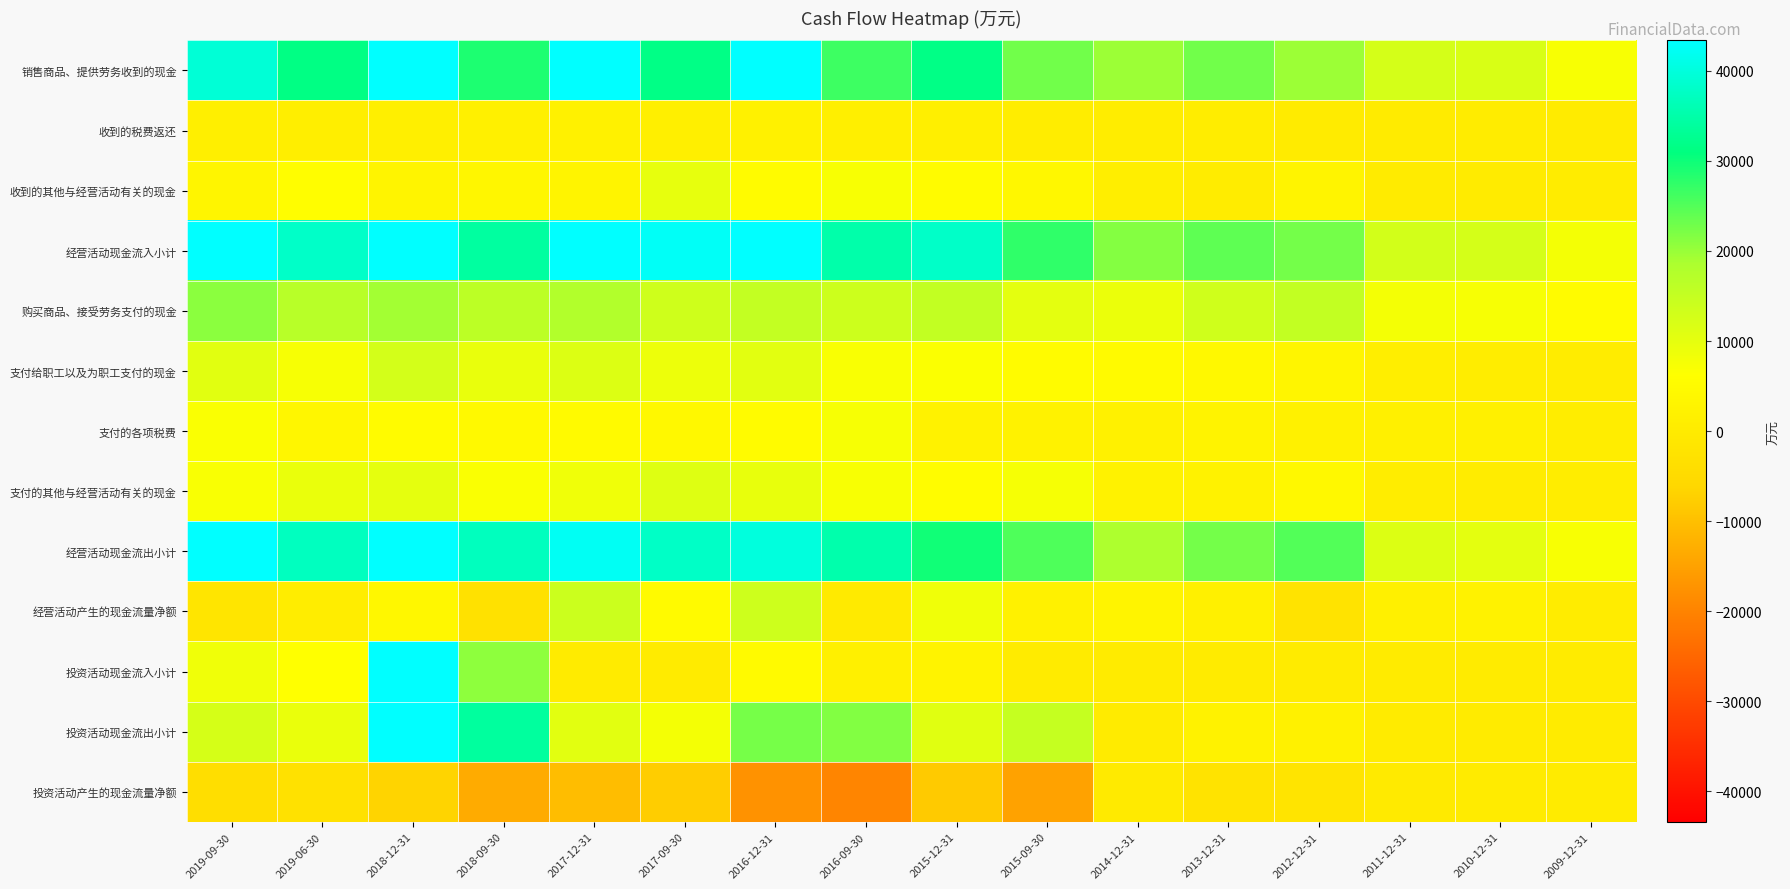

Reading left to right, list all the values displayed in this chart.

销售商品、提供劳务收到的现金: 2019-09-30=39332	2019-06-30=31375	2018-12-31=46598	2018-09-30=28863	2017-12-31=51545	2017-09-30=31625	2016-12-31=46756	2016-09-30=26489	2015-12-31=31564	2015-09-30=22726	2014-12-31=19705	2013-12-31=22781	2012-12-31=19726	2011-12-31=12617	2010-12-31=11907	2009-12-31=7269
收到的税费返还: 2019-09-30=1385	2019-06-30=887	2018-12-31=1425	2018-09-30=1697	2017-12-31=2077	2017-09-30=1251	2016-12-31=1946	2016-09-30=1520	2015-12-31=1479	2015-09-30=808	2014-12-31=685	2013-12-31=802	2012-12-31=185	2011-12-31=185	2010-12-31=562	2009-12-31=93
收到的其他与经营活动有关的现金: 2019-09-30=3059	2019-06-30=5738	2018-12-31=2805	2018-09-30=3589	2017-12-31=2774	2017-09-30=9756	2016-12-31=5068	2016-09-30=7192	2015-12-31=5009	2015-09-30=3959	2014-12-31=1027	2013-12-31=639	2012-12-31=2748	2011-12-31=214	2010-12-31=195	2009-12-31=430
经营活动现金流入小计: 2019-09-30=43777	2019-06-30=38000	2018-12-31=50828	2018-09-30=34150	2017-12-31=56396	2017-09-30=42632	2016-12-31=53770	2016-09-30=35201	2015-12-31=38052	2015-09-30=27493	2014-12-31=21417	2013-12-31=24222	2012-12-31=22659	2011-12-31=13016	2010-12-31=12664	2009-12-31=7793
购买商品、接受劳务支付的现金: 2019-09-30=20926	2019-06-30=16938	2018-12-31=19197	2018-09-30=16246	2017-12-31=17769	2017-09-30=13417	2016-12-31=15231	2016-09-30=13853	2015-12-31=15347	2015-09-30=10227	2014-12-31=9012	2013-12-31=13291	2012-12-31=15309	2011-12-31=7766	2010-12-31=7308	2009-12-31=5141
支付给职工以及为职工支付的现金: 2019-09-30=10604	2019-06-30=7445	2018-12-31=12713	2018-09-30=9399	2017-12-31=11462	2017-09-30=8972	2016-12-31=10353	2016-09-30=6975	2015-12-31=6701	2015-09-30=5238	2014-12-31=4746	2013-12-31=4329	2012-12-31=3299	2011-12-31=1100	2010-12-31=804	2009-12-31=384
支付的各项税费: 2019-09-30=6838	2019-06-30=3577	2018-12-31=4949	2018-09-30=4421	2017-12-31=4759	2017-09-30=4246	2016-12-31=4916	2016-09-30=7324	2015-12-31=2209	2015-09-30=2289	2014-12-31=2140	2013-12-31=2623	2012-12-31=2156	2011-12-31=1796	2010-12-31=1554	2009-12-31=804
支付的其他与经营活动有关的现金: 2019-09-30=7070	2019-06-30=9198	2018-12-31=10042	2018-09-30=6874	2017-12-31=8355	2017-09-30=11176	2016-12-31=9547	2016-09-30=7222	2015-12-31=5448	2015-09-30=7607	2014-12-31=2514	2013-12-31=2328	2012-12-31=4223	2011-12-31=802	2010-12-31=524	2009-12-31=812
经营活动现金流出小计: 2019-09-30=45438	2019-06-30=37157	2018-12-31=46900	2018-09-30=36940	2017-12-31=42344	2017-09-30=37811	2016-12-31=40046	2016-09-30=35374	2015-12-31=29704	2015-09-30=25362	2014-12-31=18412	2013-12-31=22570	2012-12-31=24987	2011-12-31=11464	2010-12-31=10190	2009-12-31=7141
经营活动产生的现金流量净额: 2019-09-30=-1661	2019-06-30=843	2018-12-31=3928	2018-09-30=-2790	2017-12-31=14052	2017-09-30=4821	2016-12-31=13724	2016-09-30=-173	2015-12-31=8348	2015-09-30=2131	2014-12-31=3005	2013-12-31=1651	2012-12-31=-2328	2011-12-31=1552	2010-12-31=2475	2009-12-31=652
投资活动现金流入小计: 2019-09-30=8457	2019-06-30=6158	2018-12-31=48392	2018-09-30=20692	2017-12-31=12	2017-09-30=0	2016-12-31=4848	2016-09-30=1805	2015-12-31=2544	2015-09-30=0	2014-12-31=4	2013-12-31=0	2012-12-31=23	2011-12-31=0	2010-12-31=73	2009-12-31=260
投资活动现金流出小计: 2019-09-30=12406	2019-06-30=9192	2018-12-31=54966	2018-09-30=34053	2017-12-31=10357	2017-09-30=7677	2016-12-31=22379	2016-09-30=21611	2015-12-31=10701	2015-09-30=14865	2014-12-31=282	2013-12-31=2388	2012-12-31=2099	2011-12-31=329	2010-12-31=47	2009-12-31=240
投资活动产生的现金流量净额: 2019-09-30=-3949	2019-06-30=-3034	2018-12-31=-6574	2018-09-30=-13361	2017-12-31=-10345	2017-09-30=-7677	2016-12-31=-17532	2016-09-30=-19806	2015-12-31=-8158	2015-09-30=-14865	2014-12-31=-278	2013-12-31=-2388	2012-12-31=-2076	2011-12-31=-329	2010-12-31=26	2009-12-31=20